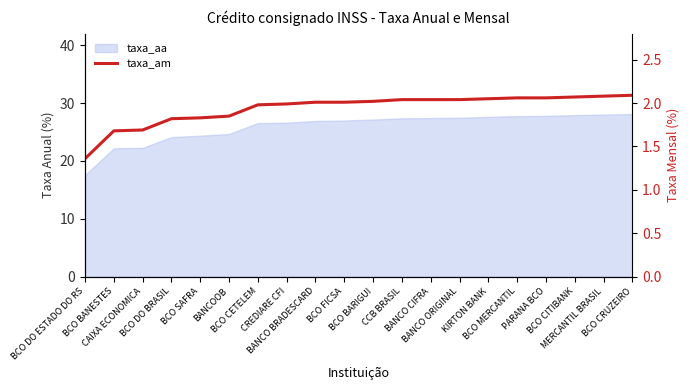

The value at BCO CRUZEIRO is 1.1. True or false?

False